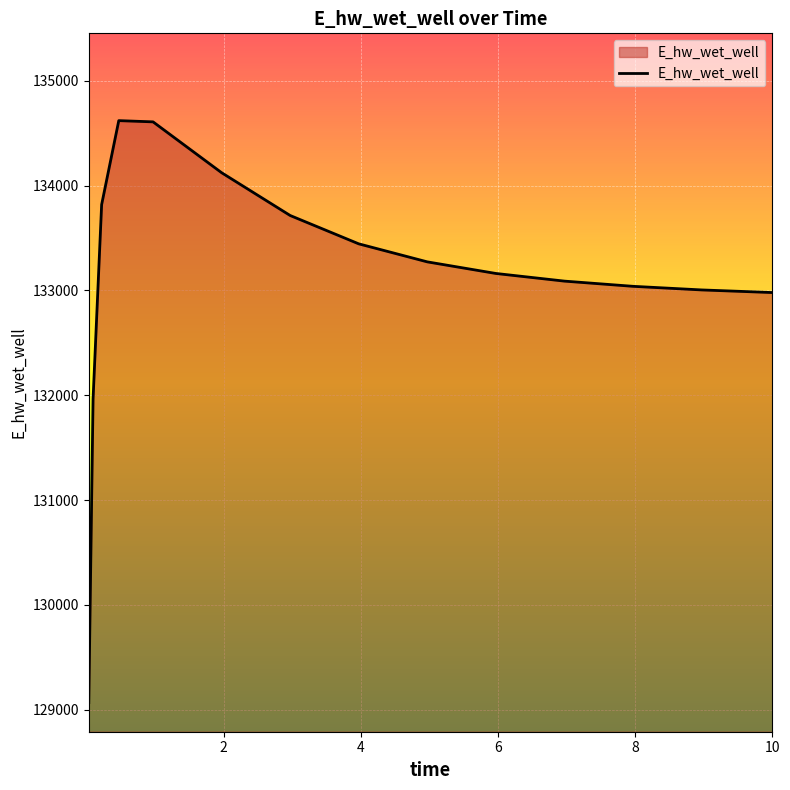

What is the difference between the maximum and minimum values?

5552.7